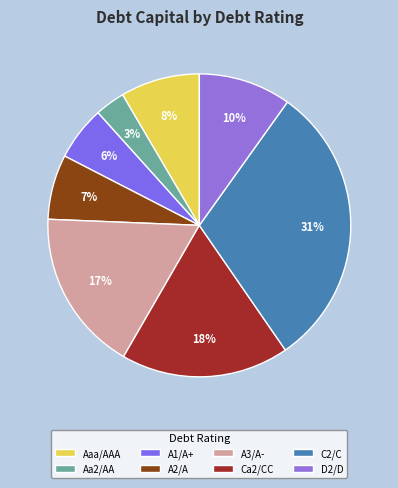

To the nearest percent, what portion does Ca2/CC represent?

18%